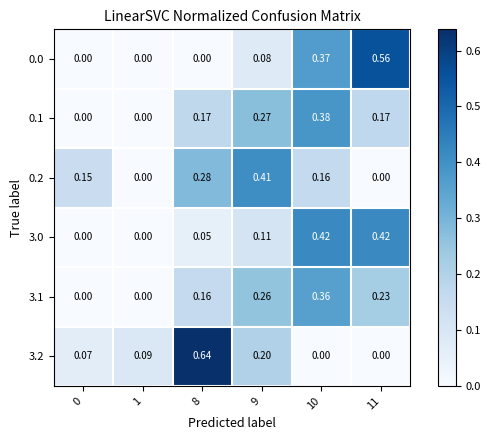

Is the value of 3.2 at 0 greater than the value of 3.0 at 11?

No